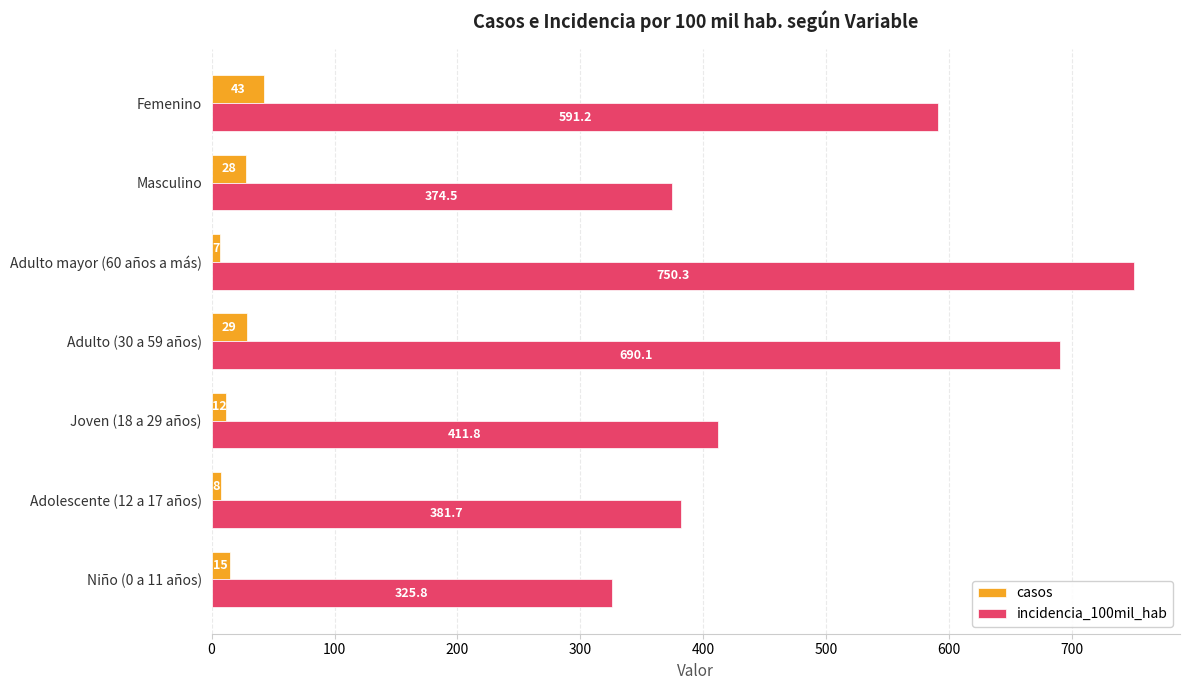

The casos series shows 43.0 at Femenino. True or false?

True